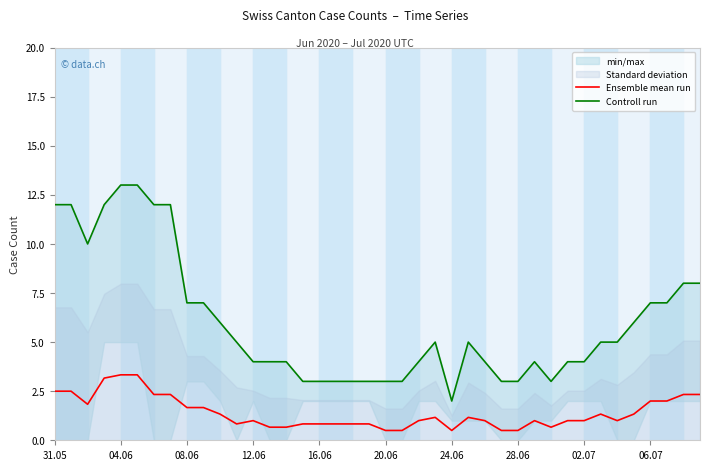

Does the chart display data point markers on the line(s)?

No